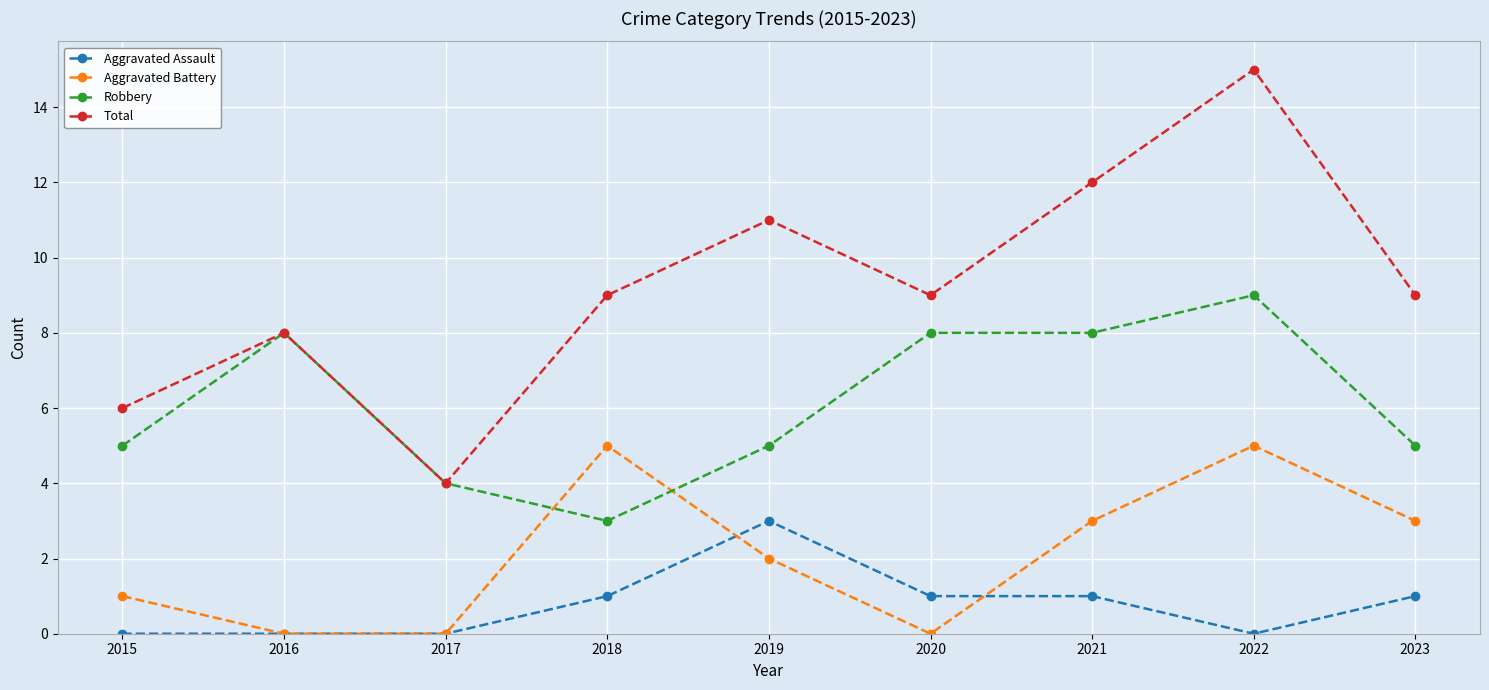

Which series ends up on top after the final intersection of Robbery and Aggravated Battery?

Robbery